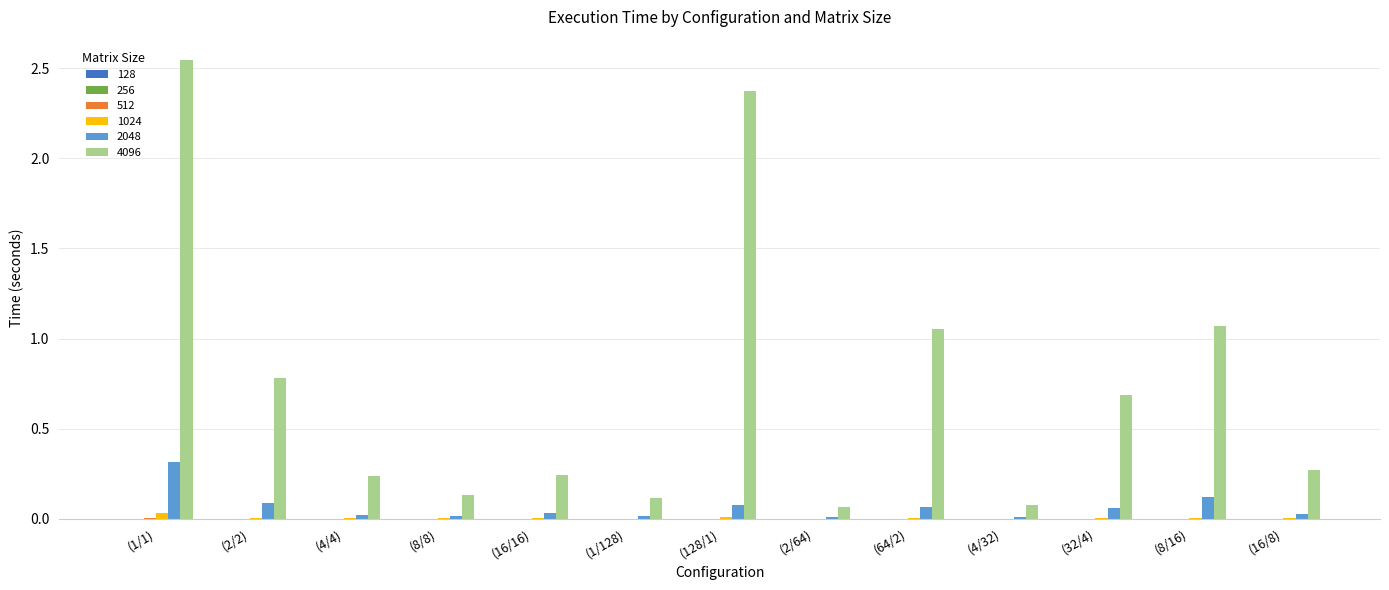

At which label does 4096 reach its peak?

(1/1)